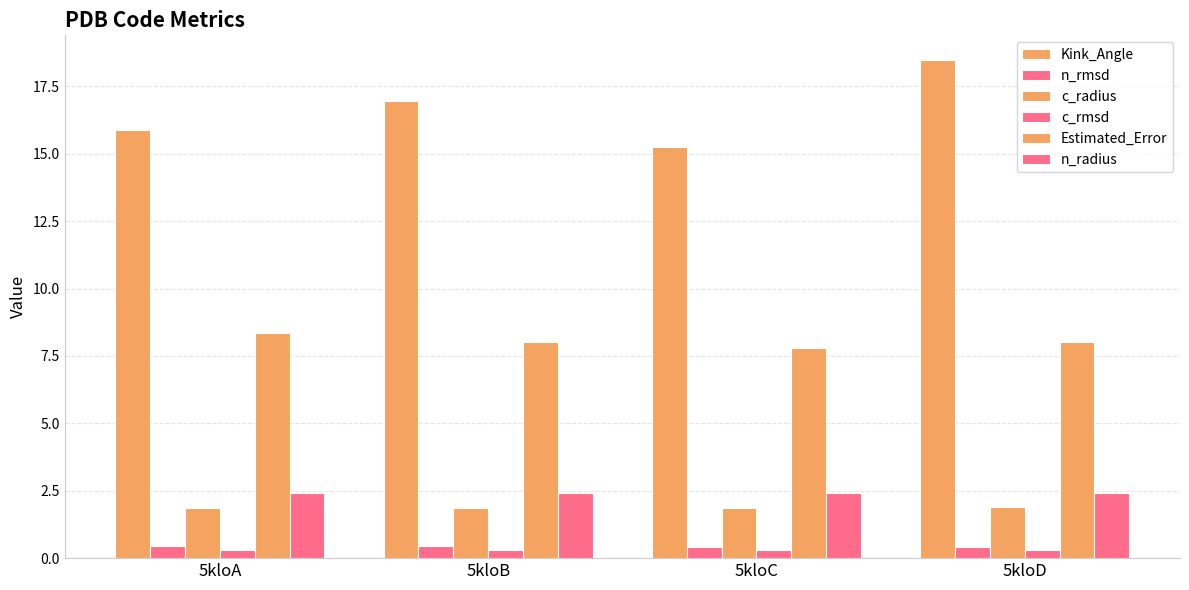

Does the chart contain any negative values?

No